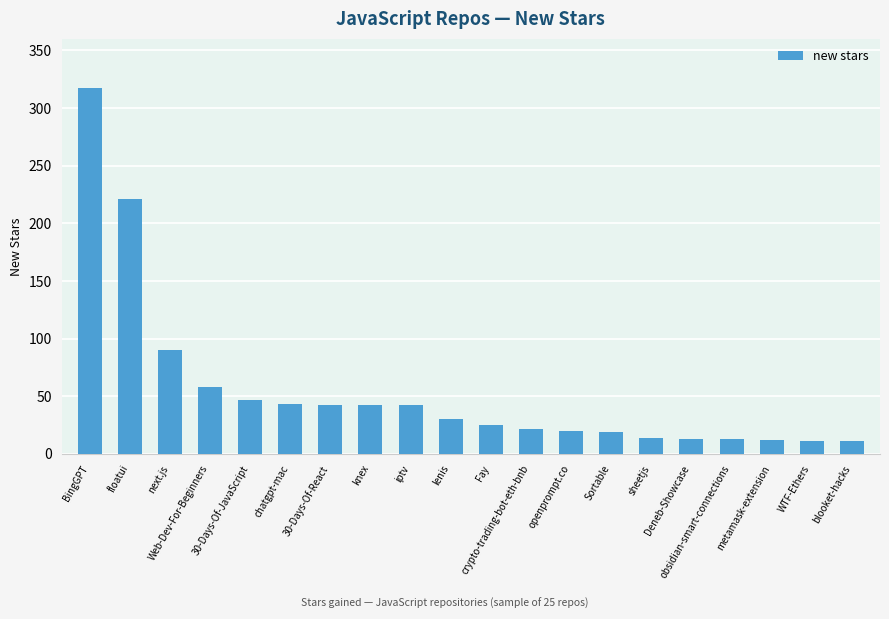

How many data points are less than 30?

10